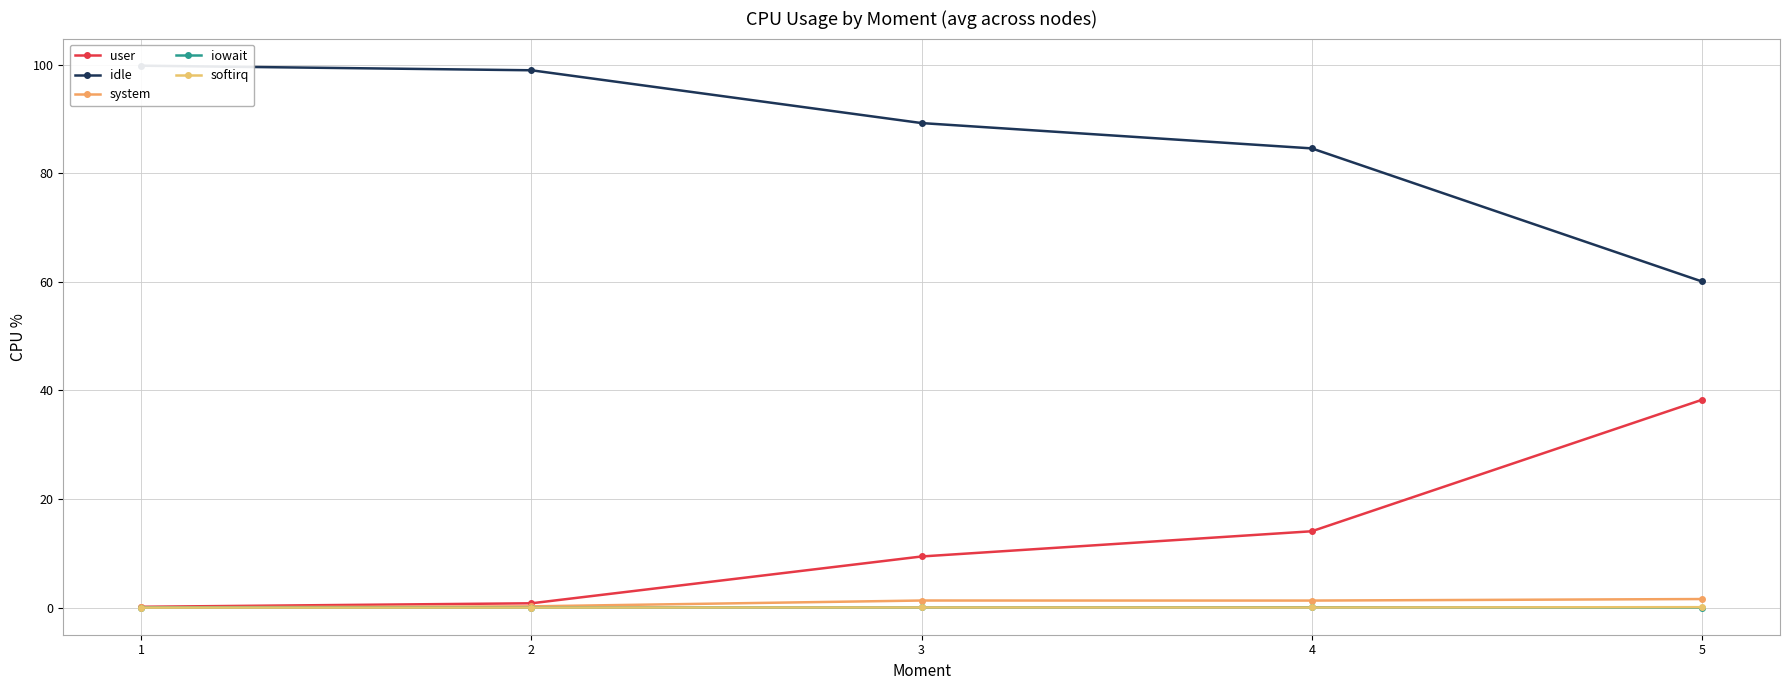

At 5, list the series in order from largest to smallest.

idle, user, system, softirq, iowait